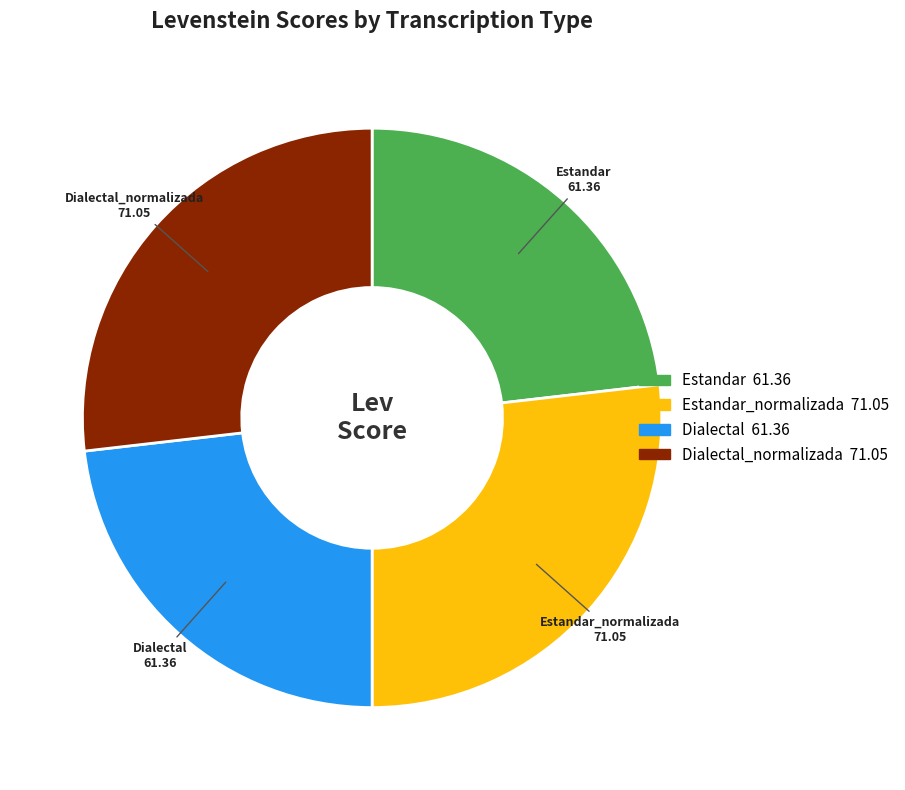

Is there a majority slice in this chart?

No